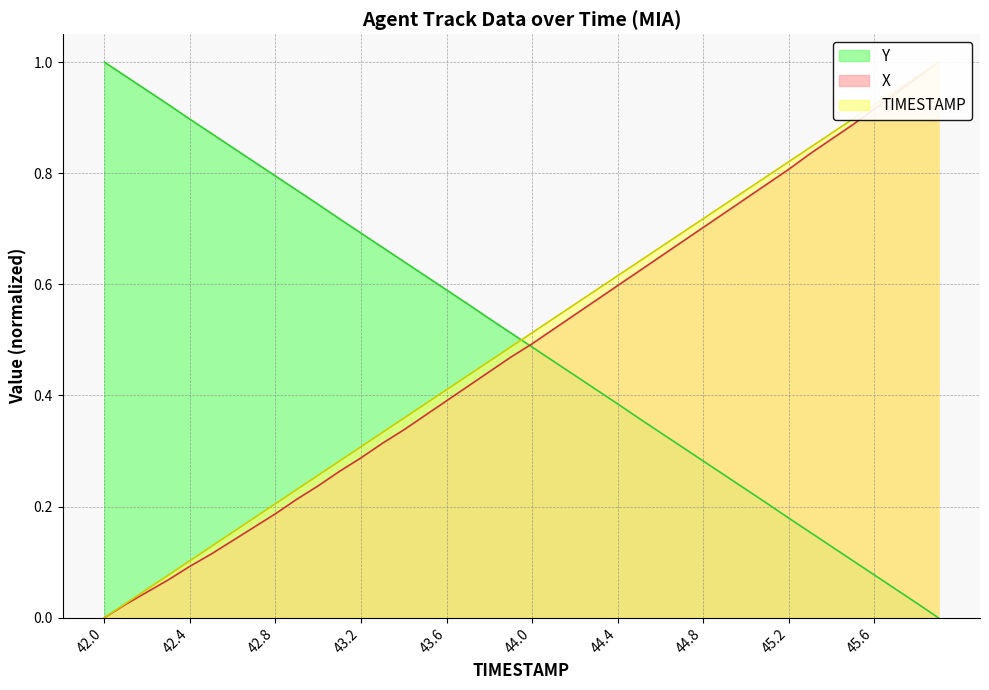

What is the total value across all series at 44.1?

1.5